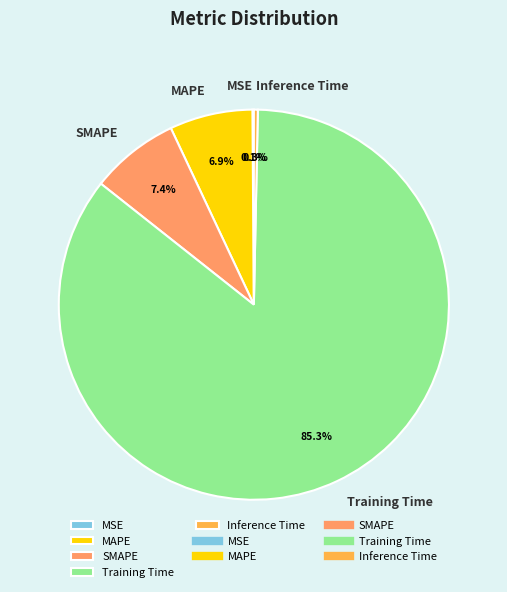

How much of the chart is everything except MAPE?

93.1%